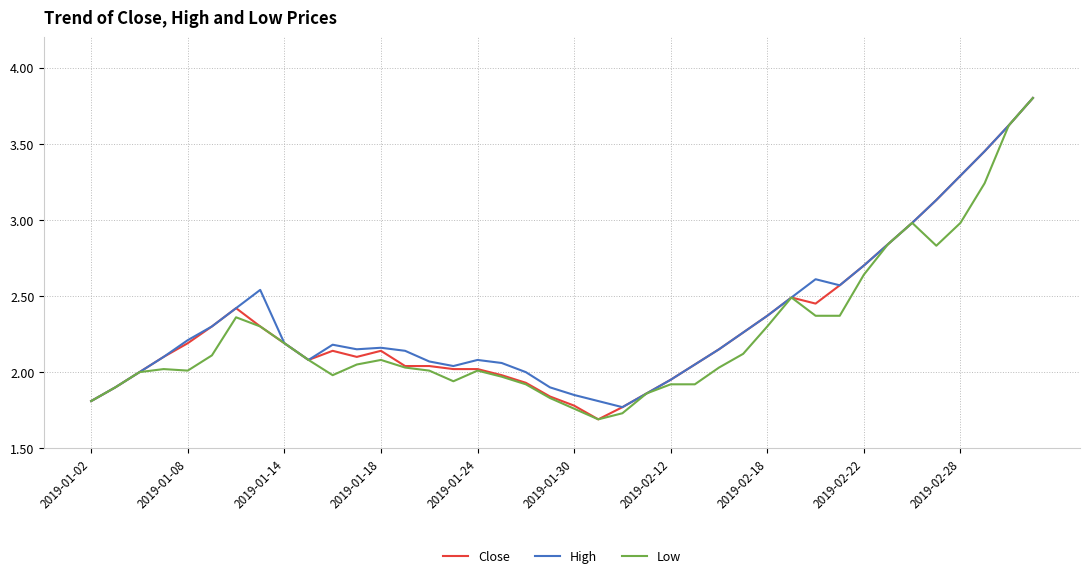

What is the maximum value shown in the chart?

3.8